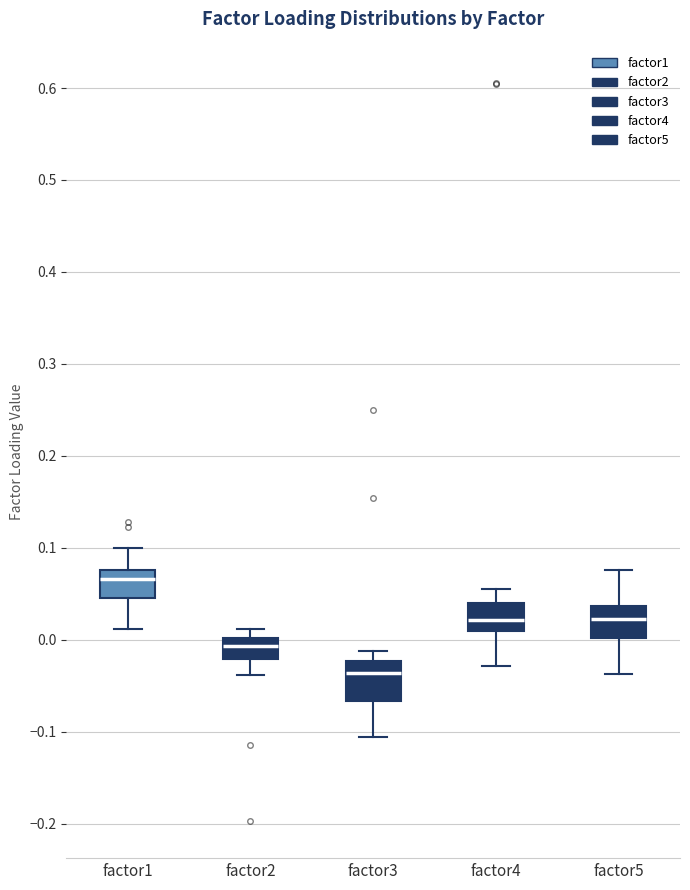

Where does the upper whisker of the box for factor3 end on the y-axis? The values are not printed on the chart, so give them approximately, as read against the axis.

-0.01